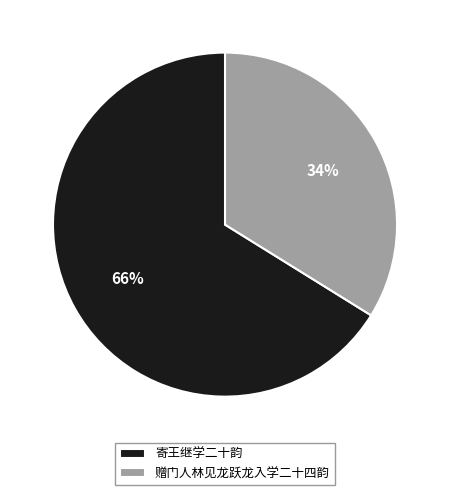

To the nearest percent, what percentage of the pie is 赠门人林见龙跃龙入学二十四韵?

34%